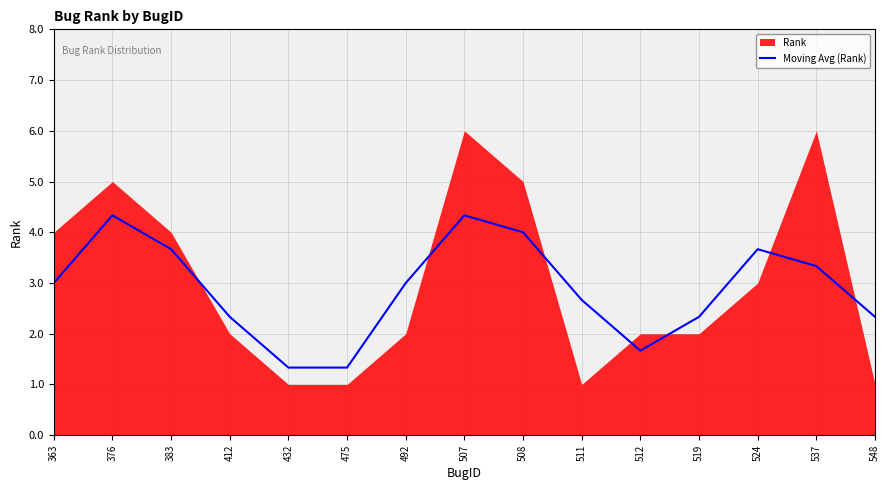

True or false: Moving Avg (Rank) has a value of 6.1 at 524.

False